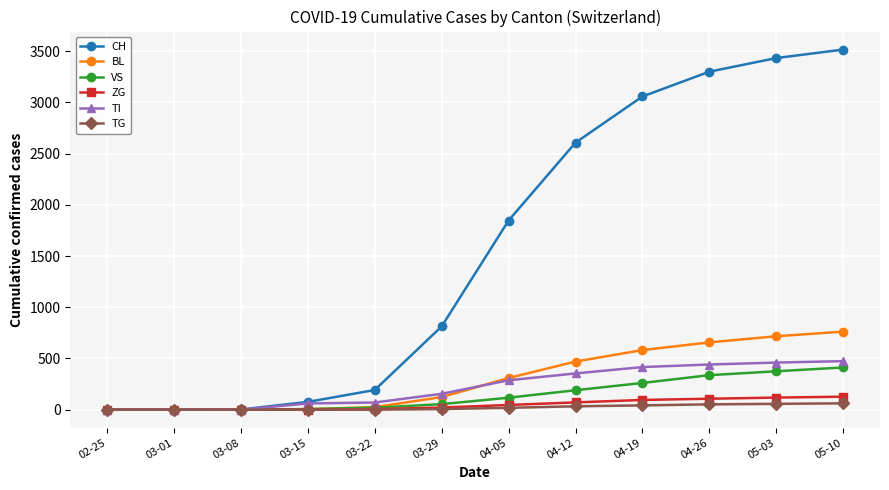

What is the maximum value shown in the chart?

3516